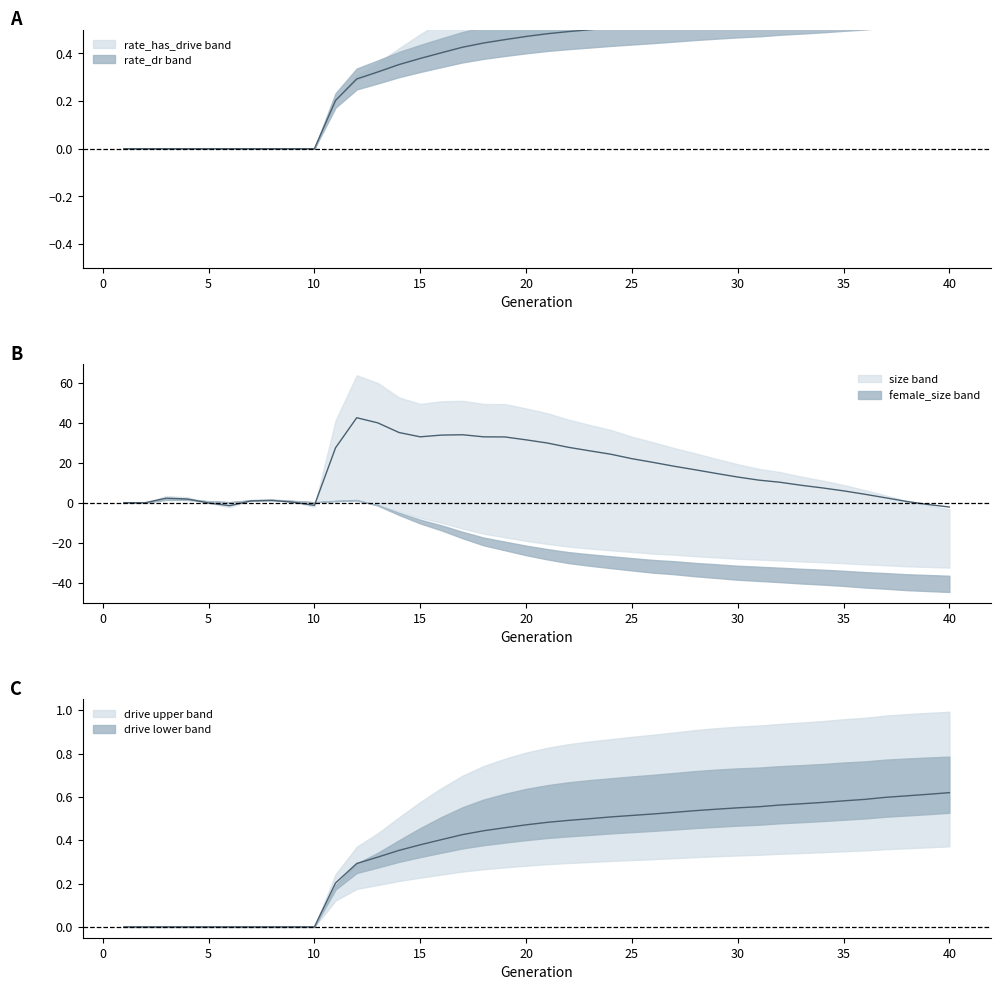

Count the number of categories in the chart.

40